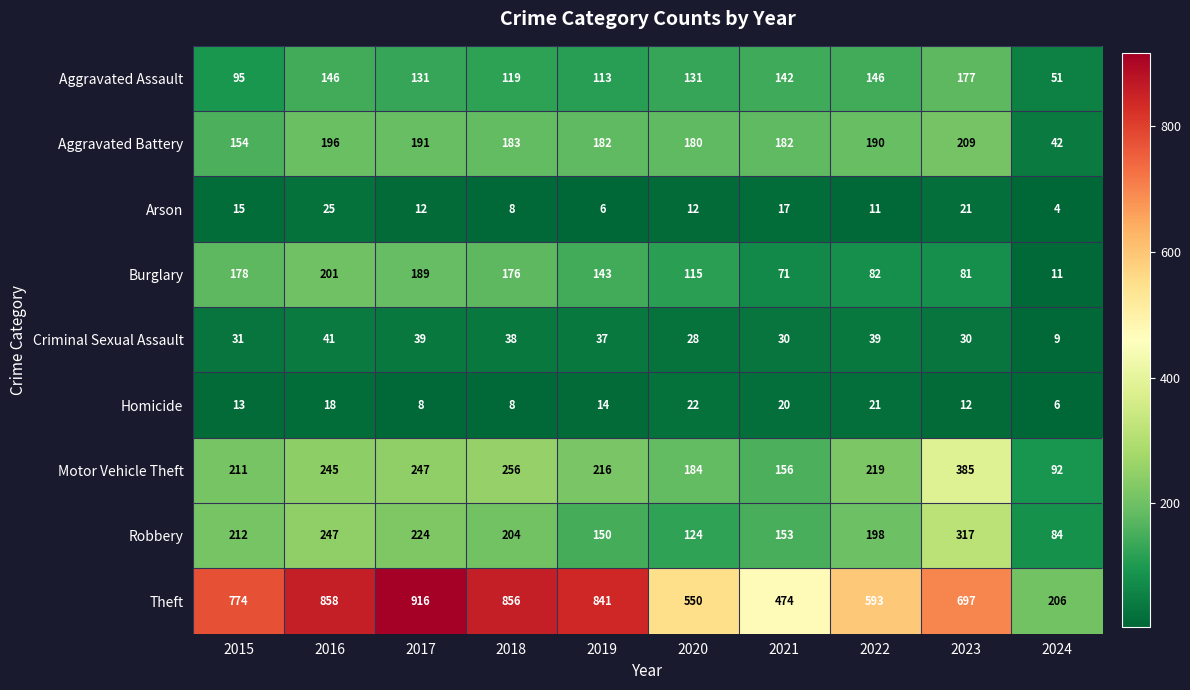

How many data points in Arson are less than 12?

4